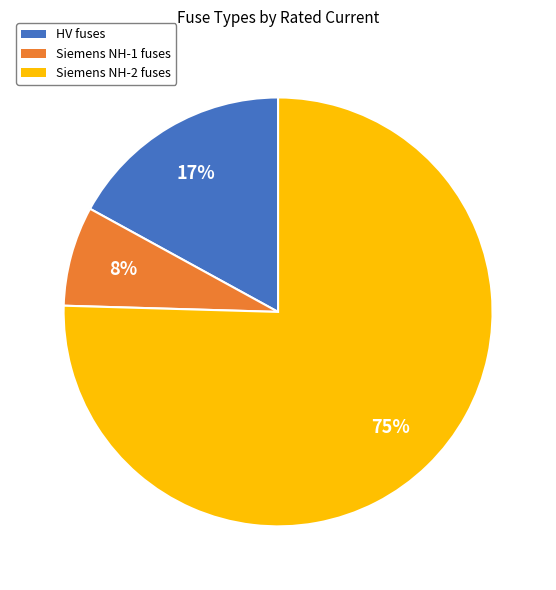

Does any single category account for the majority?

Yes